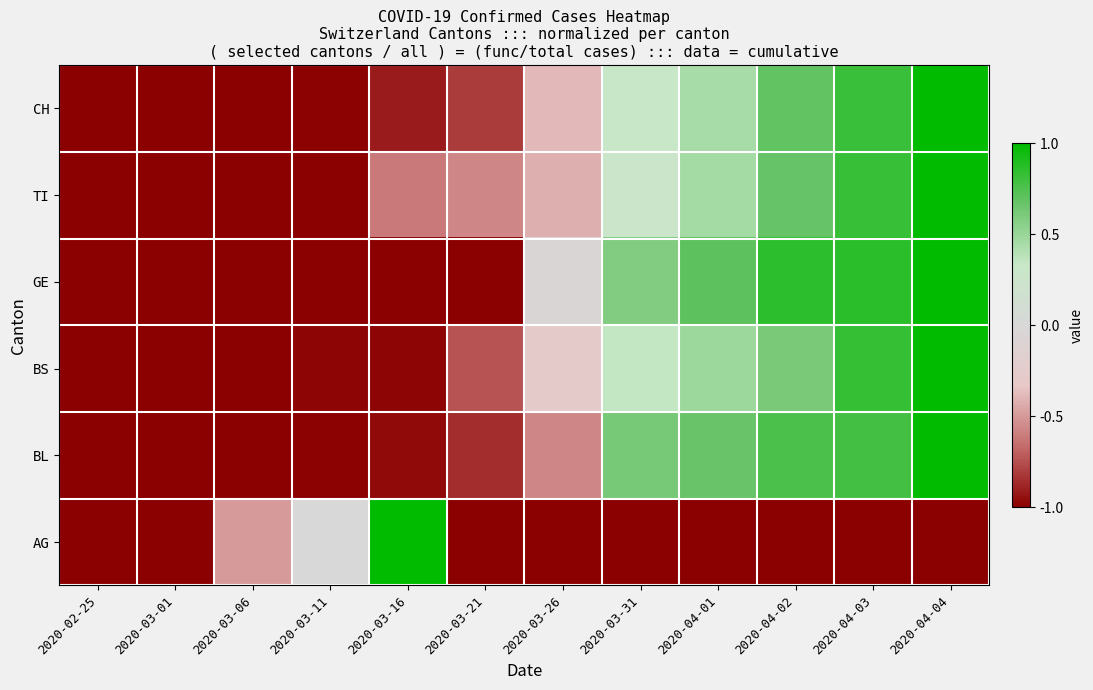

Reading left to right, what are all the values shown in this chart?

CH: 2020-02-25=-1.0	2020-03-01=-1.0	2020-03-06=-1.0	2020-03-11=-1.0	2020-03-16=-0.9	2020-03-21=-0.8	2020-03-26=-0.4	2020-03-31=0.3	2020-04-01=0.5	2020-04-02=0.7	2020-04-03=0.8	2020-04-04=1.0
TI: 2020-02-25=-1.0	2020-03-01=-1.0	2020-03-06=-1.0	2020-03-11=-1.0	2020-03-16=-0.6	2020-03-21=-0.6	2020-03-26=-0.4	2020-03-31=0.3	2020-04-01=0.5	2020-04-02=0.7	2020-04-03=0.8	2020-04-04=1.0
GE: 2020-02-25=-1.0	2020-03-01=-1.0	2020-03-06=-1.0	2020-03-11=-1.0	2020-03-16=-1.0	2020-03-21=-1.0	2020-03-26=-0.1	2020-03-31=0.6	2020-04-01=0.7	2020-04-02=0.9	2020-04-03=0.9	2020-04-04=1.0
BS: 2020-02-25=-1.0	2020-03-01=-1.0	2020-03-06=-1.0	2020-03-11=-1.0	2020-03-16=-1.0	2020-03-21=-0.7	2020-03-26=-0.3	2020-03-31=0.3	2020-04-01=0.5	2020-04-02=0.6	2020-04-03=0.8	2020-04-04=1.0
BL: 2020-02-25=-1.0	2020-03-01=-1.0	2020-03-06=-1.0	2020-03-11=-1.0	2020-03-16=-1.0	2020-03-21=-0.9	2020-03-26=-0.6	2020-03-31=0.6	2020-04-01=0.7	2020-04-02=0.8	2020-04-03=0.8	2020-04-04=1.0
AG: 2020-02-25=-1.0	2020-03-01=-1.0	2020-03-06=-0.5	2020-03-11=0.0	2020-03-16=1.0	2020-03-21=-1.0	2020-03-26=-1.0	2020-03-31=-1.0	2020-04-01=-1.0	2020-04-02=-1.0	2020-04-03=-1.0	2020-04-04=-1.0